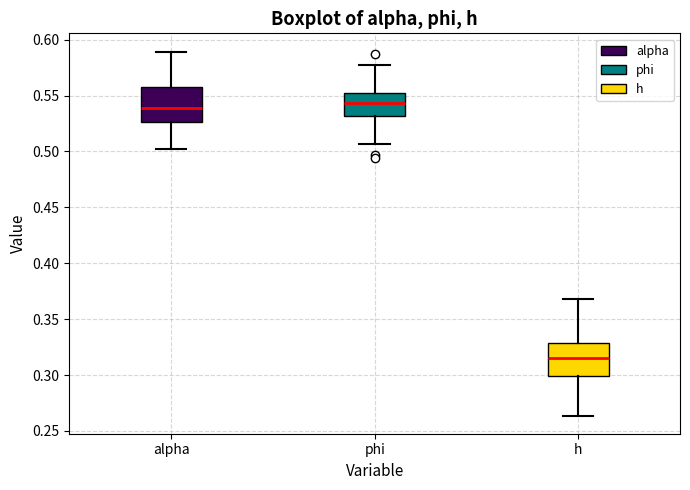

Where does the lower whisker of the box for phi end on the y-axis? The values are not printed on the chart, so give them approximately, as read against the axis.

0.505